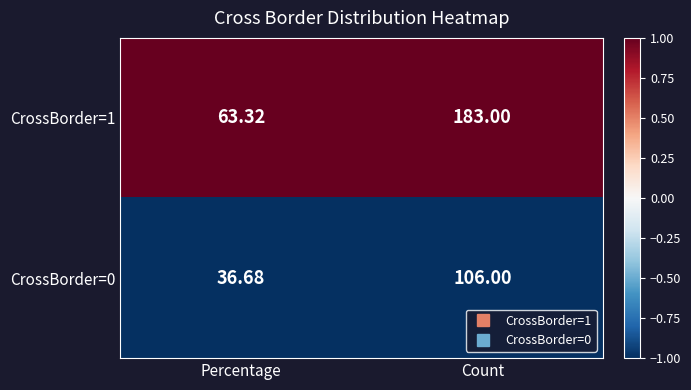

Which series has the largest total across all categories?

CrossBorder=1